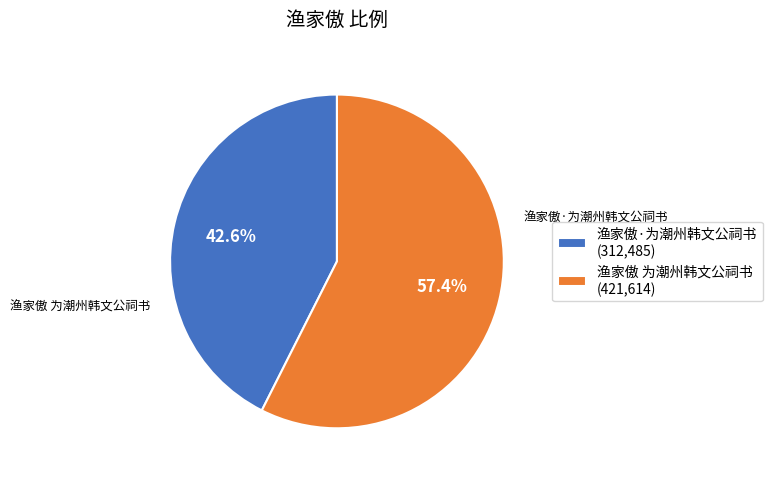

Count the number of slices in the pie.

2